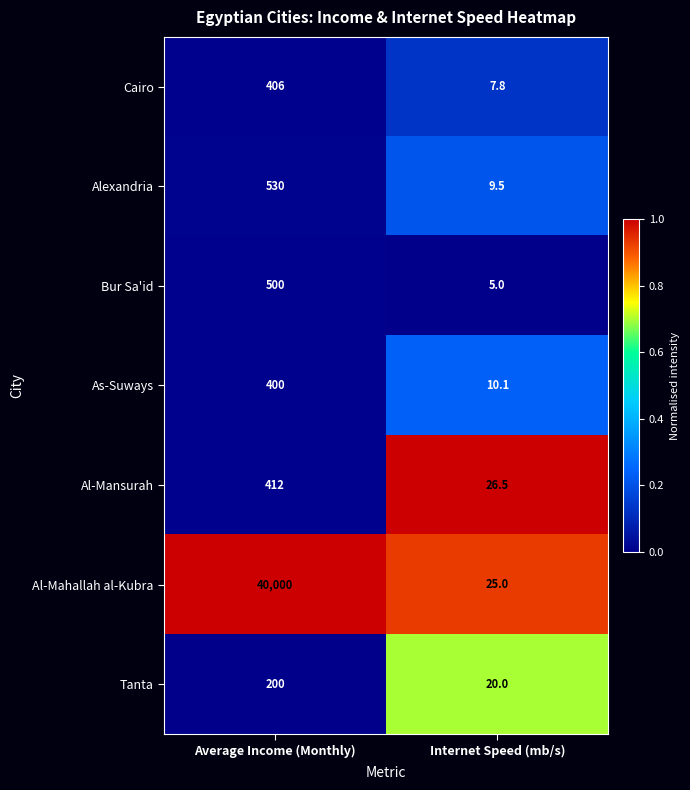

At which category is the sum across all series the highest?

Average Income (Monthly)